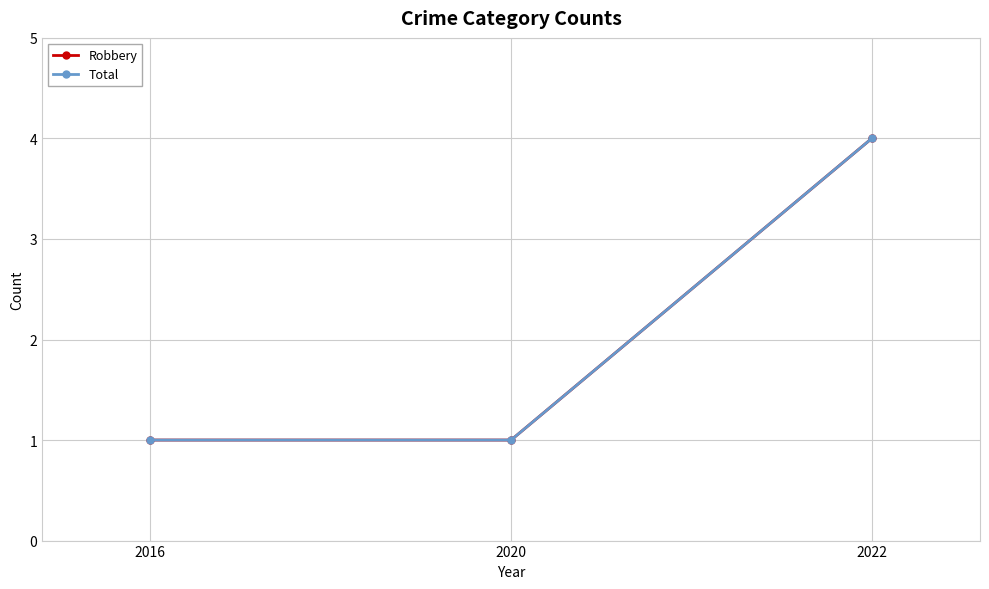

Does the chart have visible grid lines?

Yes